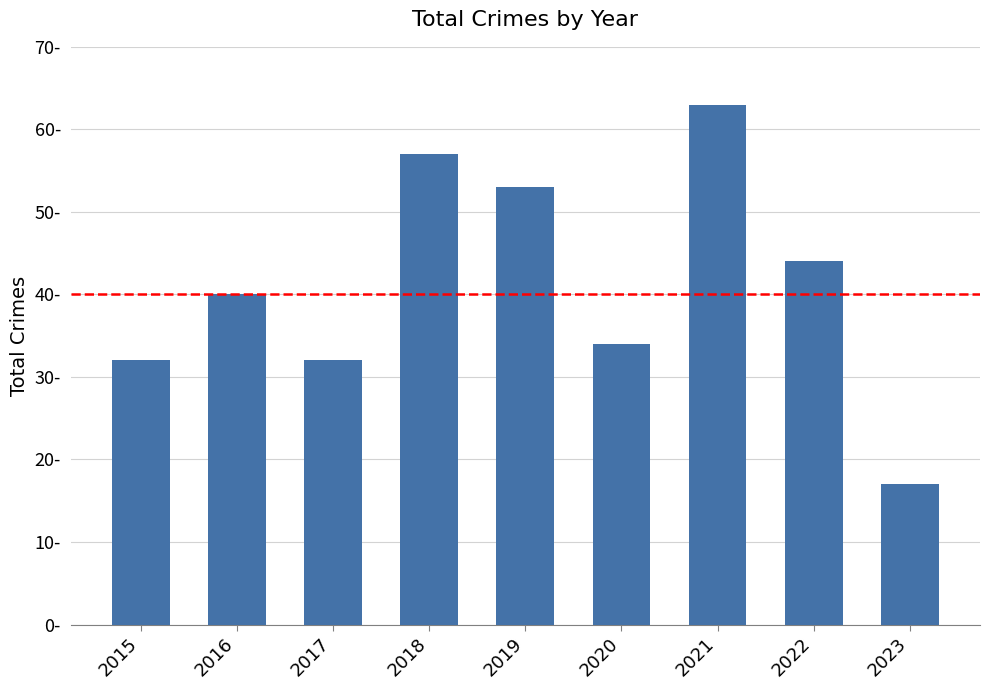

Reading left to right, list all the values displayed in this chart.

2015=32	2016=40	2017=32	2018=57	2019=53	2020=34	2021=63	2022=44	2023=17